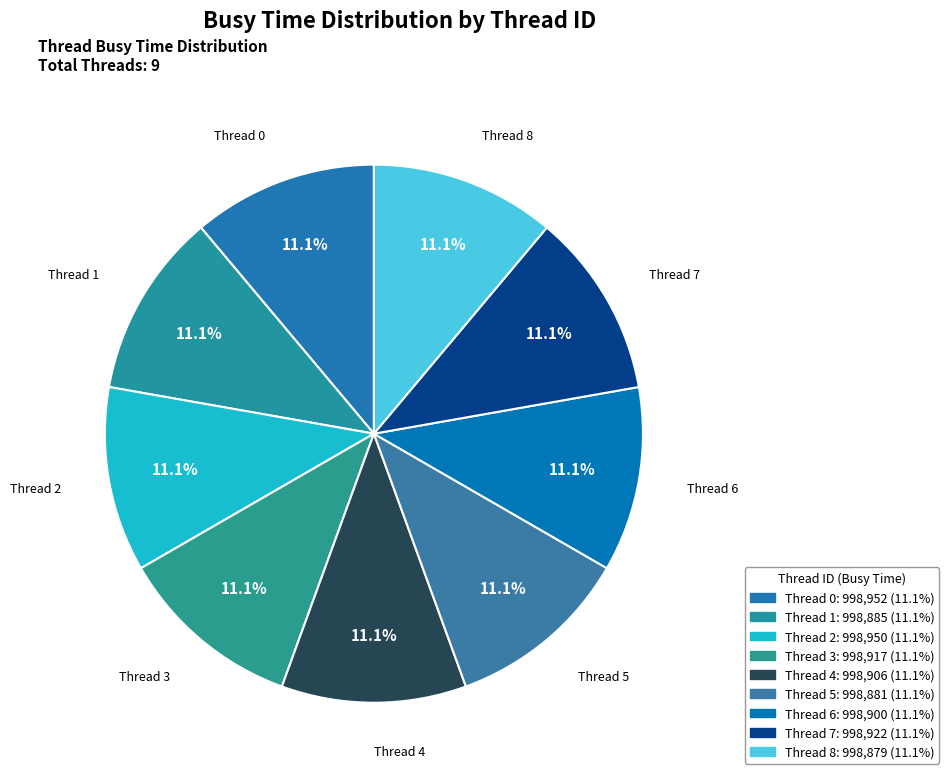

Combined, do Thread 3 and Thread 6 account for over 50%?

No